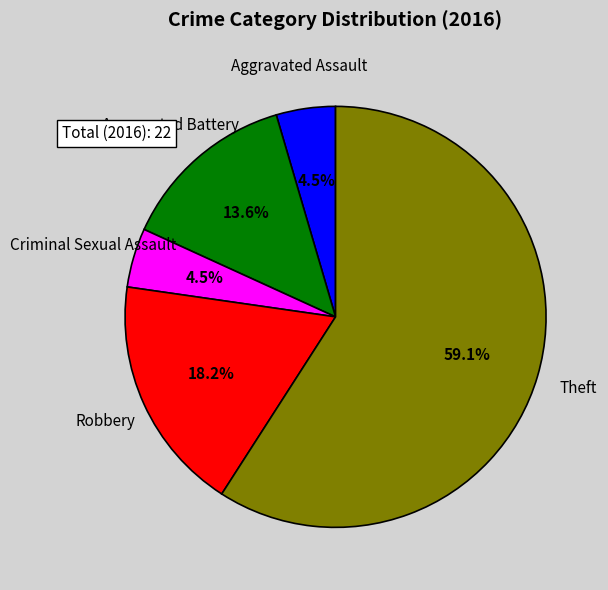

To the nearest percent, what is the difference between the largest and smallest slice percentages?

55%